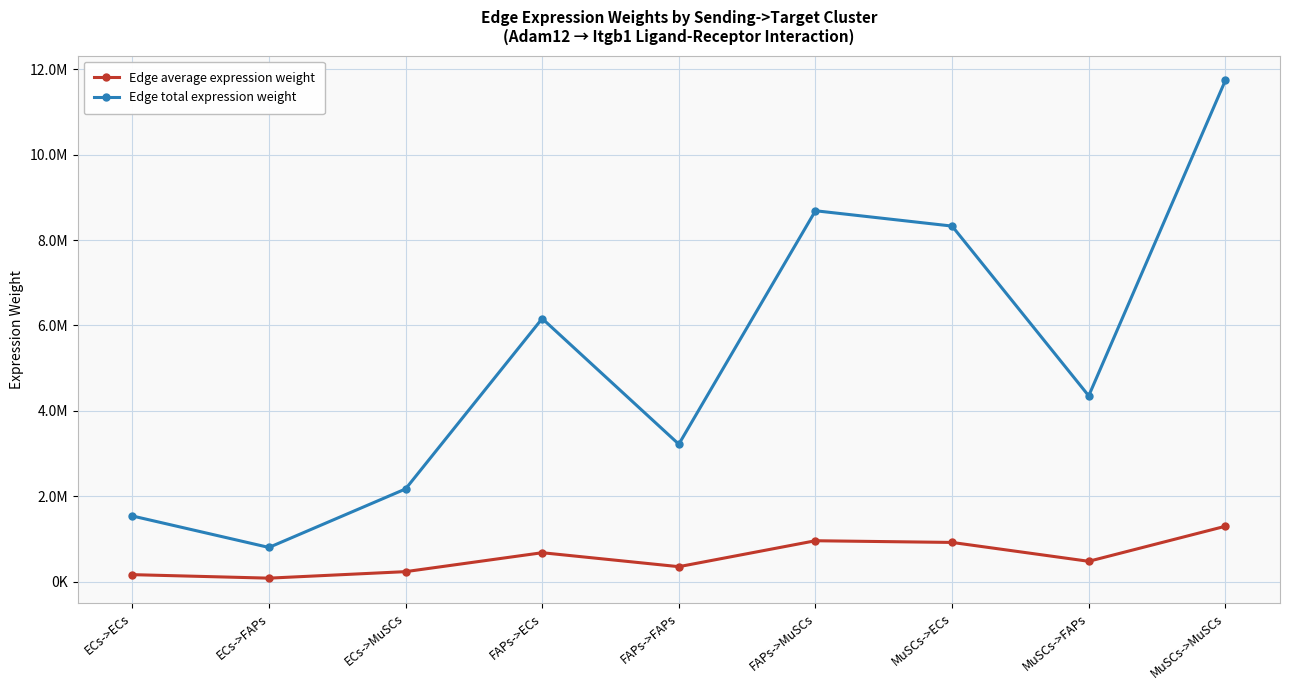

List the labels in order of Edge average expression weight value, smallest first.

ECs->FAPs, ECs->ECs, ECs->MuSCs, FAPs->FAPs, MuSCs->FAPs, FAPs->ECs, MuSCs->ECs, FAPs->MuSCs, MuSCs->MuSCs